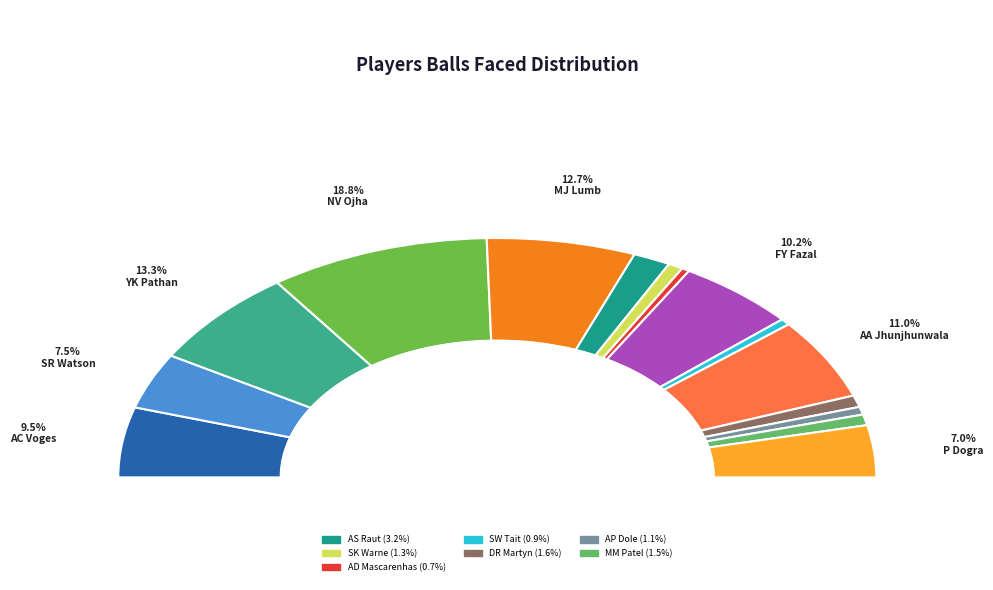

True or false: YK Pathan accounts for 26% of the total.

False